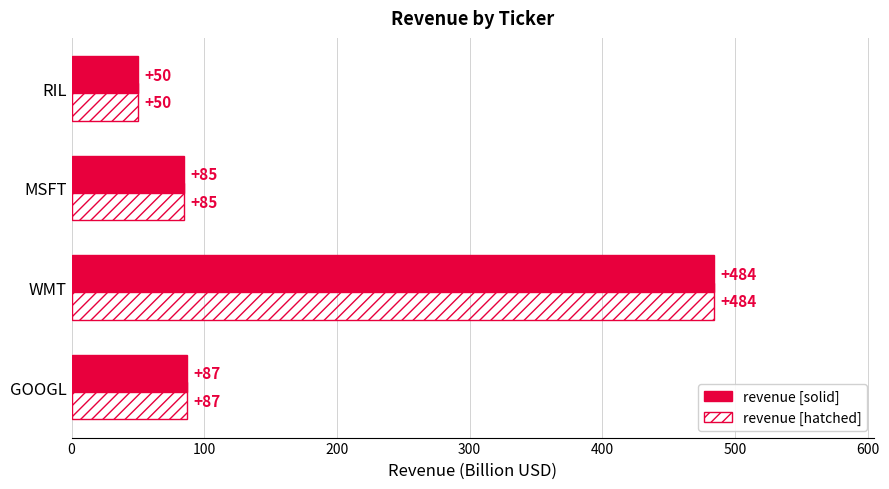

At which category is the sum across all series the highest?

WMT